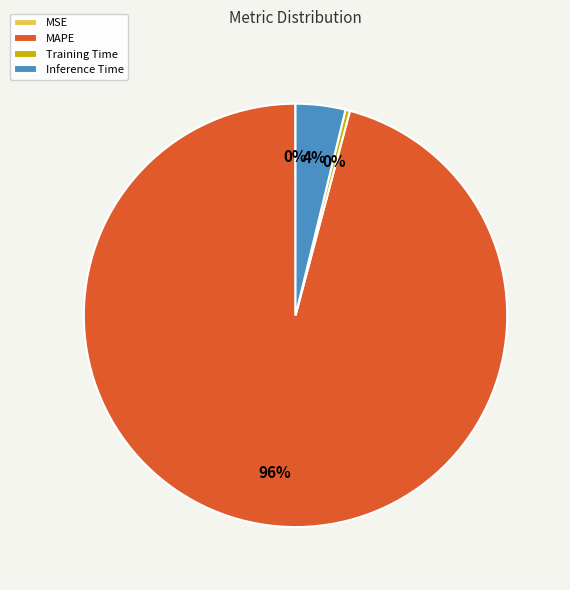

Between Training Time and MAPE, which is larger?

MAPE